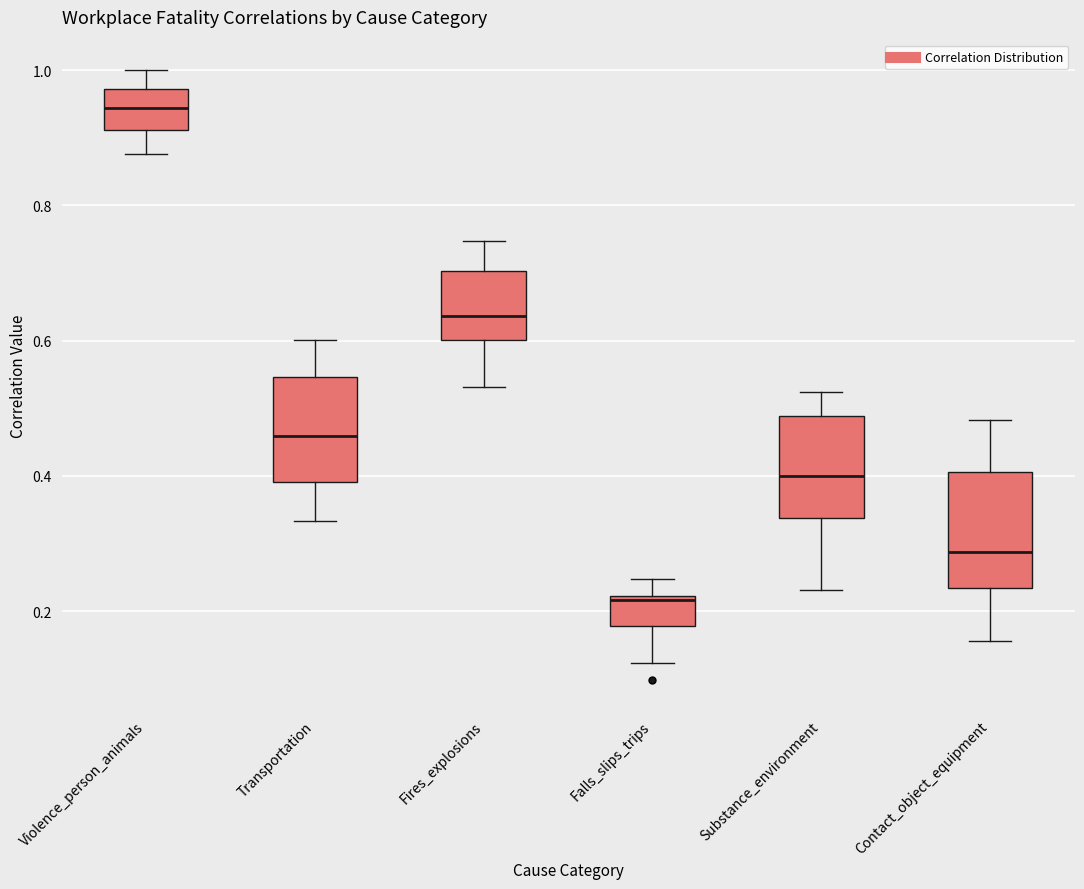

Reading left to right, read every box against the y-axis: the position of its median line, the range the box covers, and the ends of its whiskers. The values are not printed on the chart, so give them approximately, as read against the axis.

Violence_person_animals: median 0.94, box 0.92 to 0.98, whiskers 0.88 to 1.00
Transportation: median 0.46, box 0.40 to 0.54, whiskers 0.34 to 0.60
Fires_explosions: median 0.64, box 0.60 to 0.70, whiskers 0.54 to 0.74
Falls_slips_trips: median 0.22, box 0.18 to 0.22, whiskers 0.12 to 0.24
Substance_environment: median 0.40, box 0.34 to 0.48, whiskers 0.24 to 0.52
Contact_object_equipment: median 0.28, box 0.24 to 0.40, whiskers 0.16 to 0.48